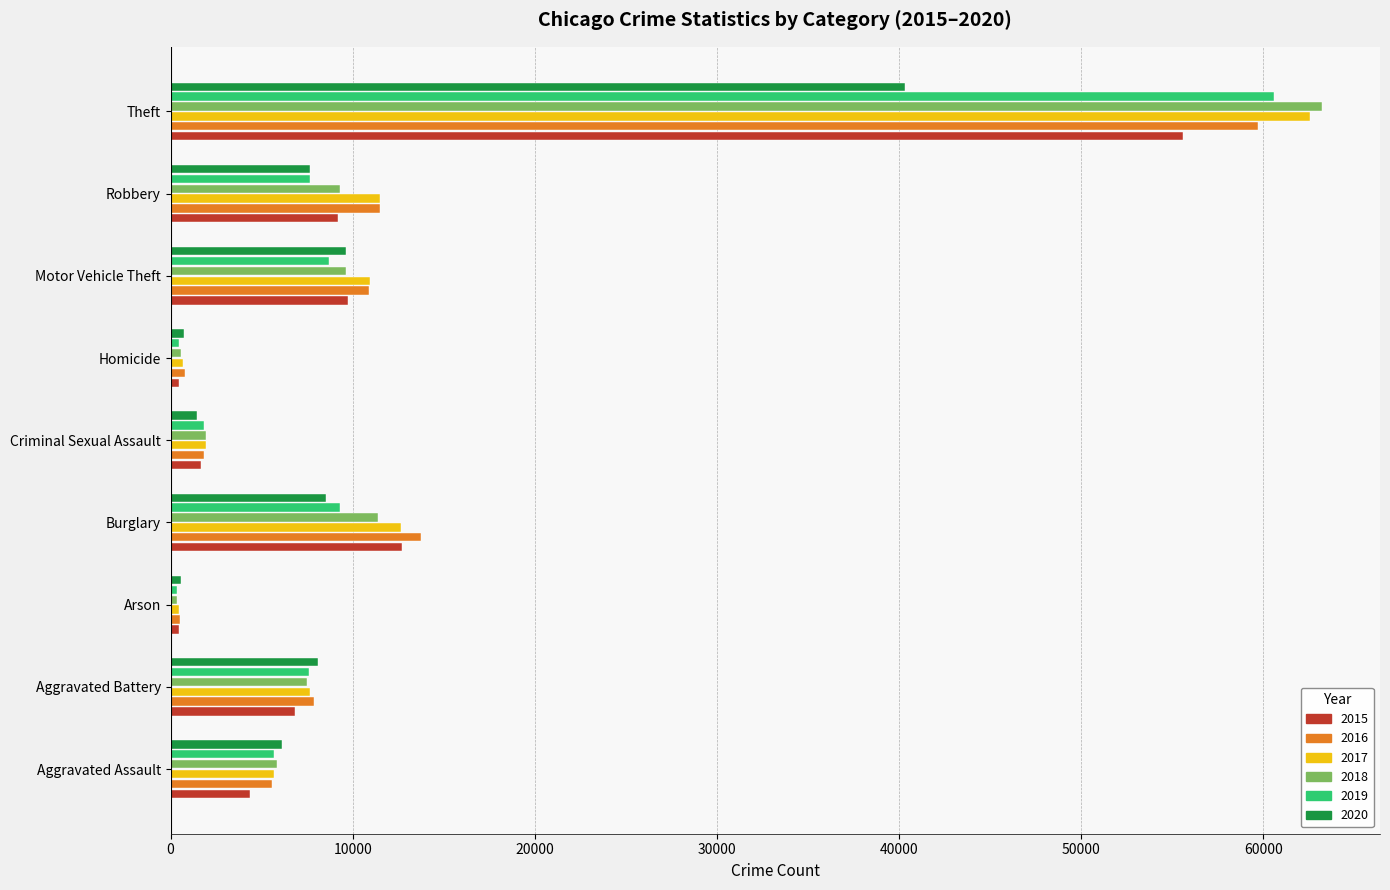

What is the greatest value displayed?

63246